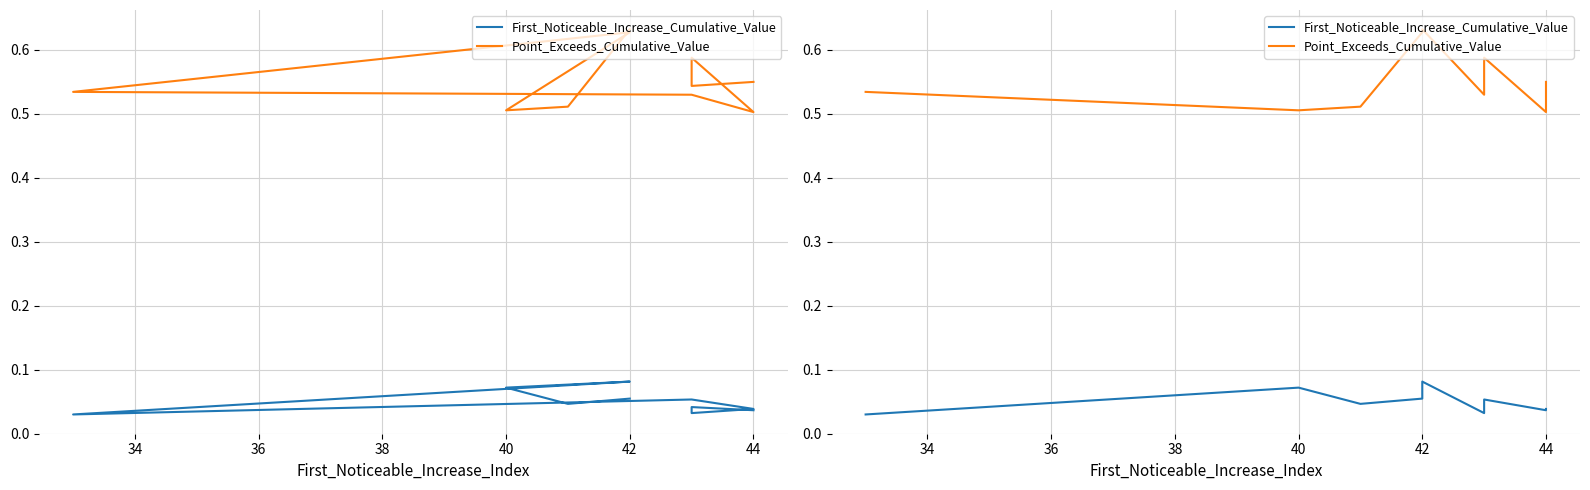

Is it true that First_Noticeable_Increase_Cumulative_Value equals 0.1 at 42?

True